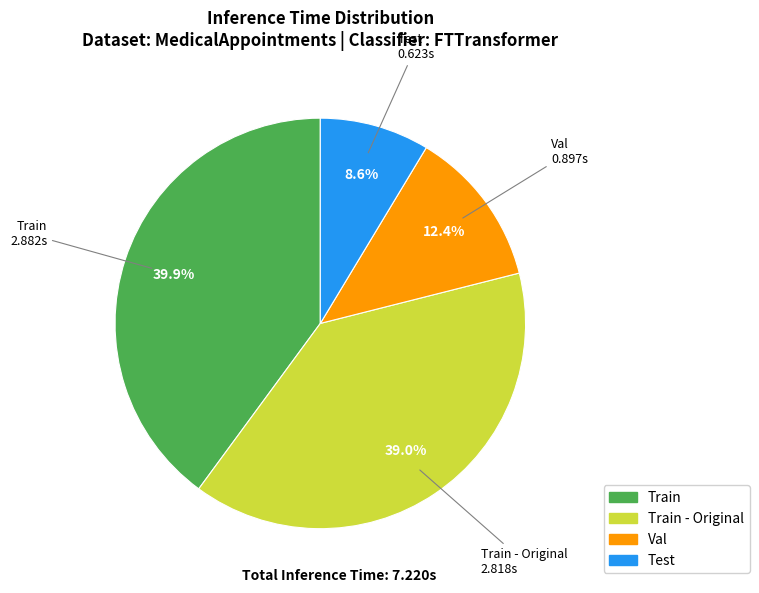

To the nearest percent, what is the difference between the largest and smallest slice percentages?

31%